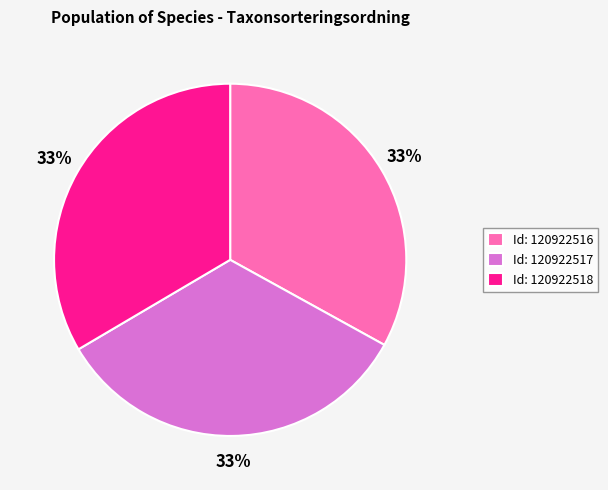

How many slices are in this pie chart?

3